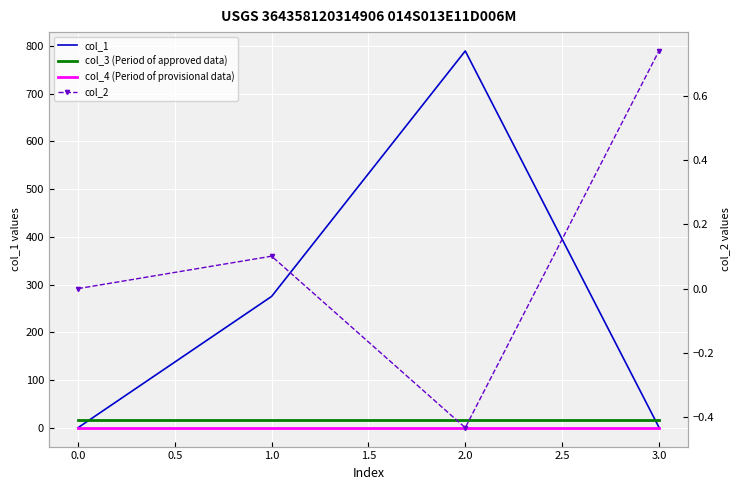

Count the number of data series in this chart.

4